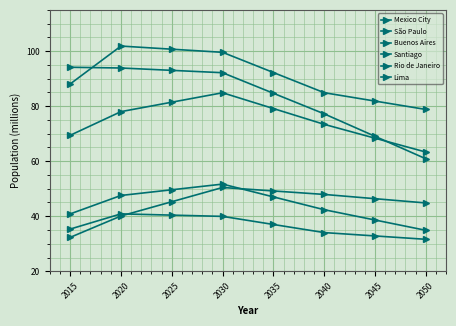

How many data points in Santiago are less than 47?

4